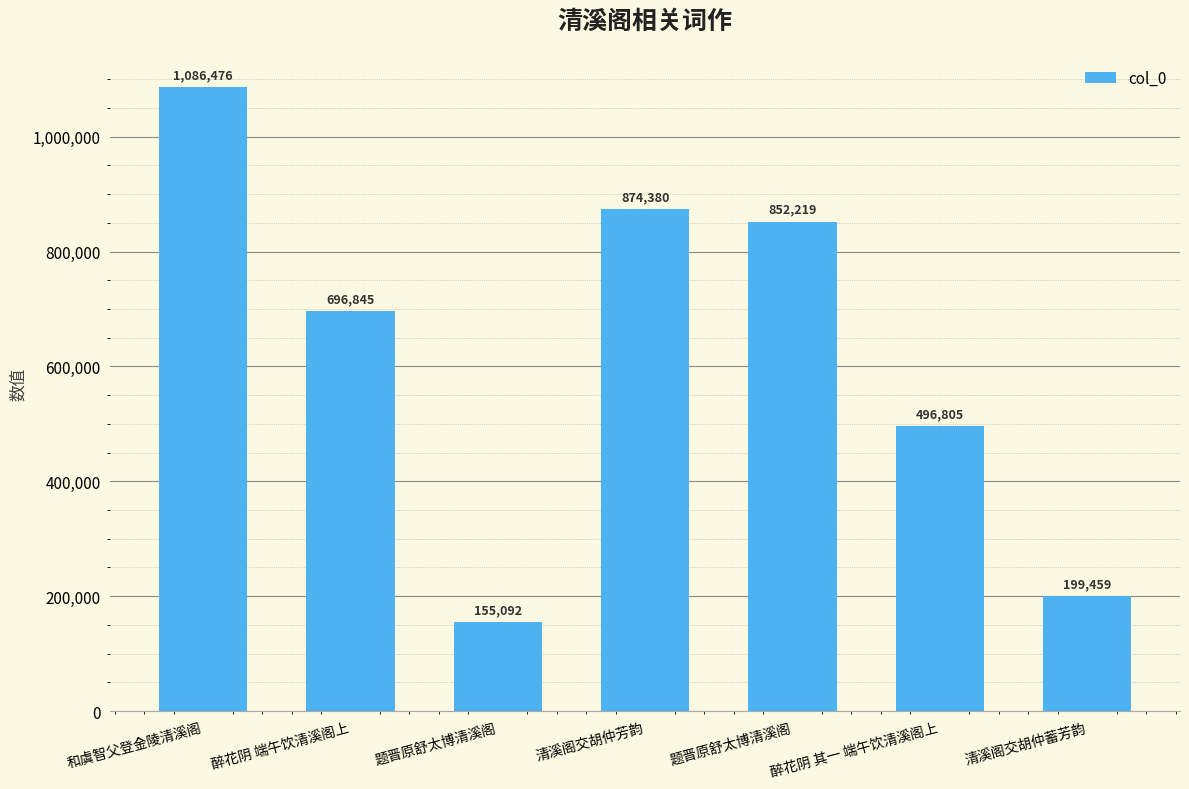

List the labels in order of value, largest first.

和虞智父登金陵清溪阁, 清溪阁交胡仲芳韵, 题晋原舒太博清溪阁, 醉花阴 端午饮清溪阁上, 醉花阴 其一 端午饮清溪阁上, 清溪阁交胡仲蓄芳韵, 题晋原舒太博清溪阁